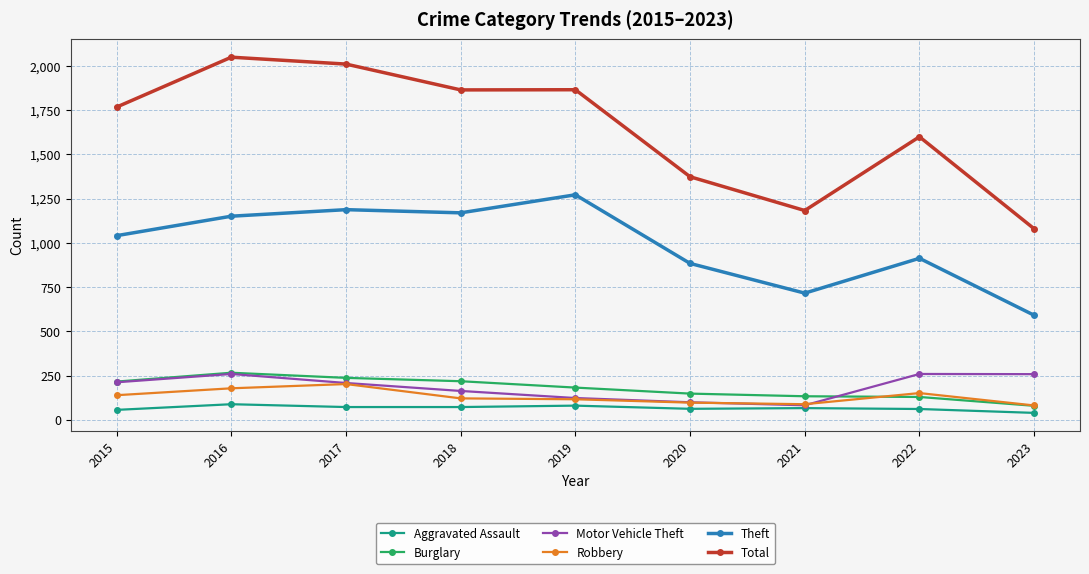

True or false: Aggravated Assault and Theft cross at least once.

False